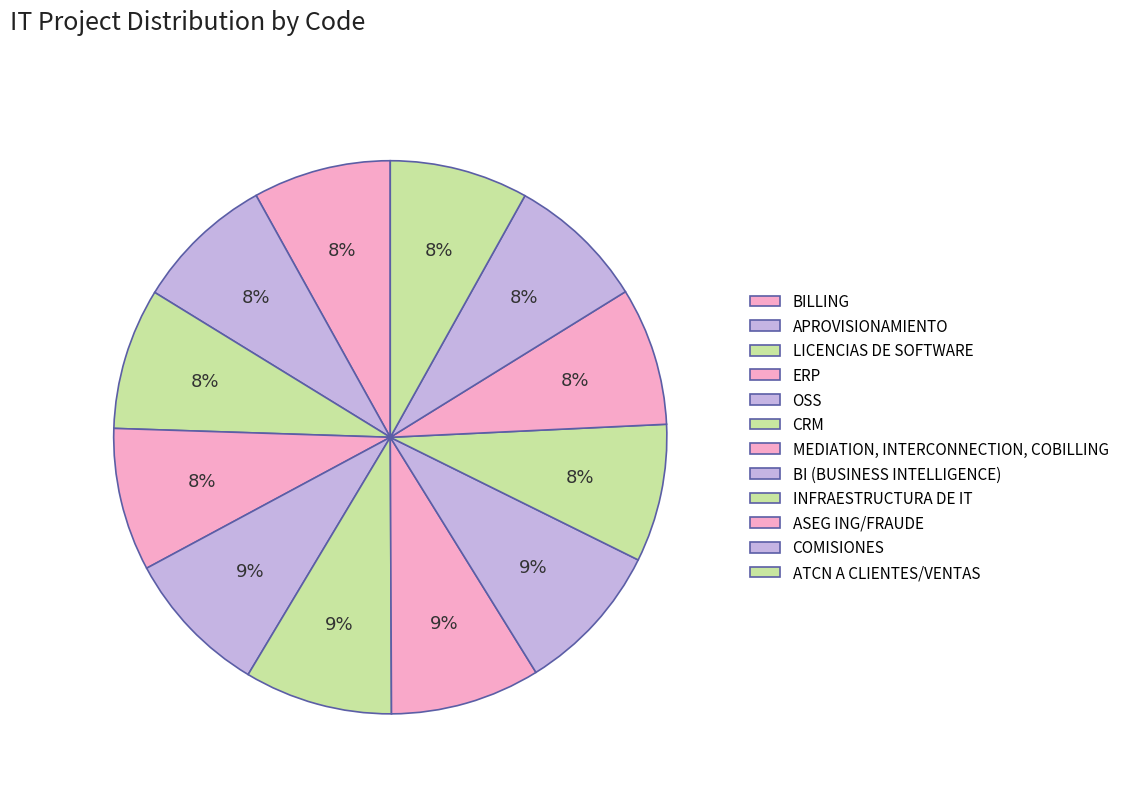

What percentage is the INFRAESTRUCTURA DE IT slice, to the nearest percent?

8%